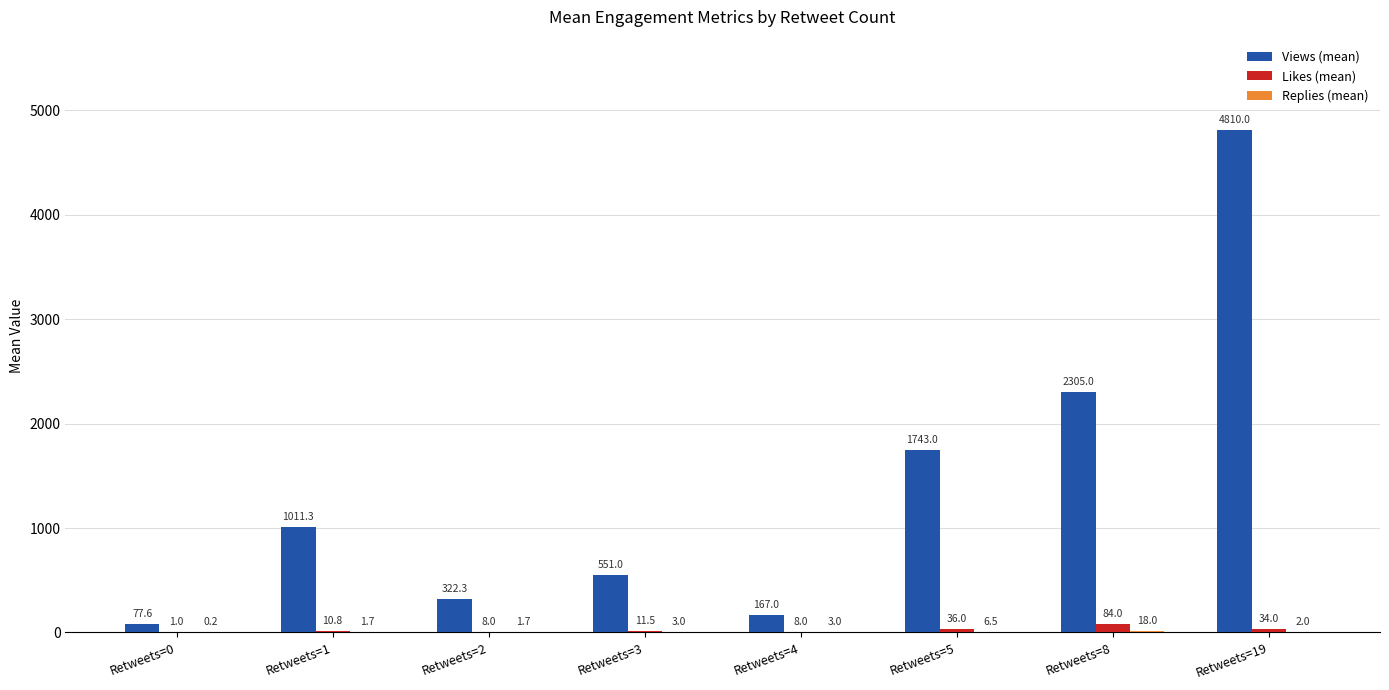

Where is Views (mean) nearest to the value 2443?

Retweets=8